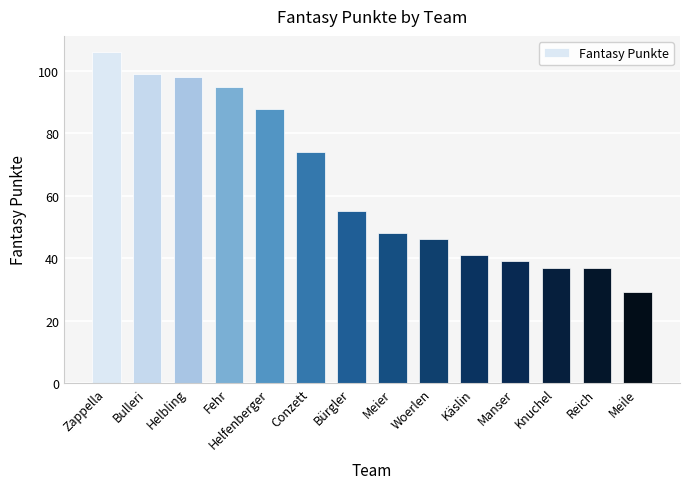

What is the label of the 5th bar from the right?

Käslin